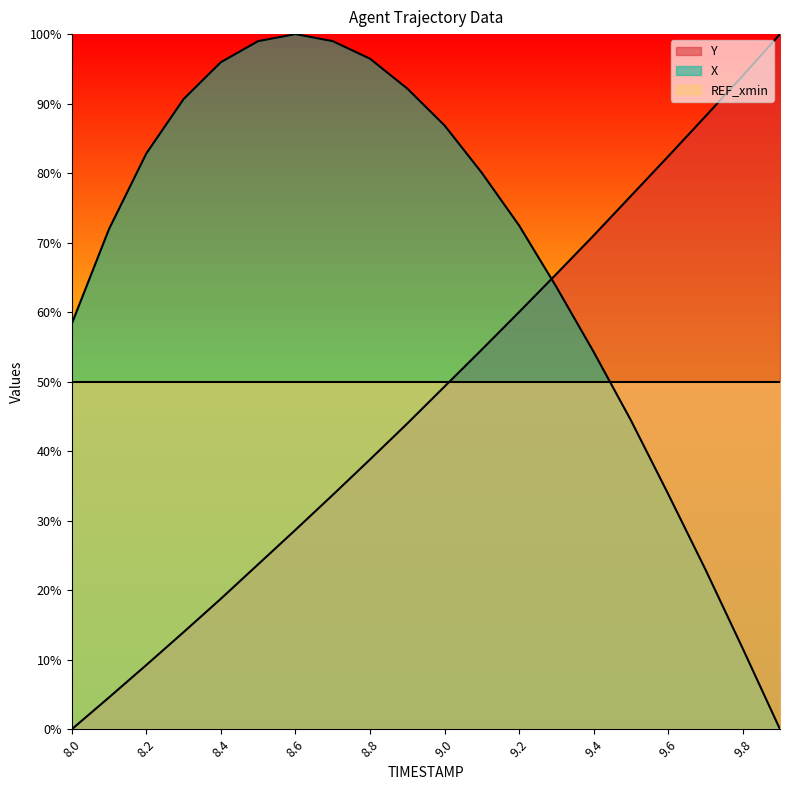

Between 9.2 and 9.5, which series saw the biggest shift?

X